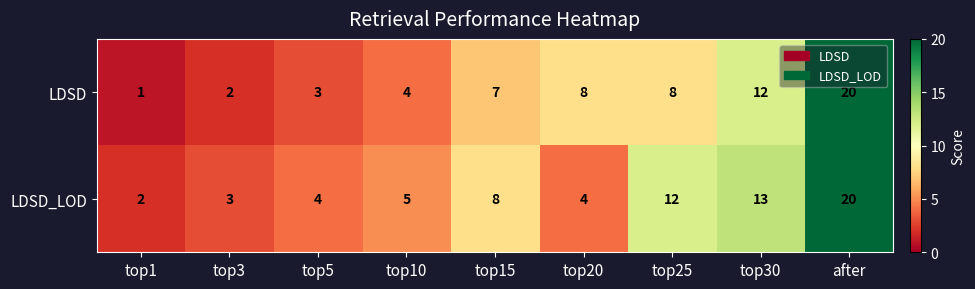

Reading left to right, what are all the values shown in this chart?

LDSD: top1=1	top3=2	top5=3	top10=4	top15=7	top20=8	top25=8	top30=12	after=20
LDSD_LOD: top1=2	top3=3	top5=4	top10=5	top15=8	top20=4	top25=12	top30=13	after=20